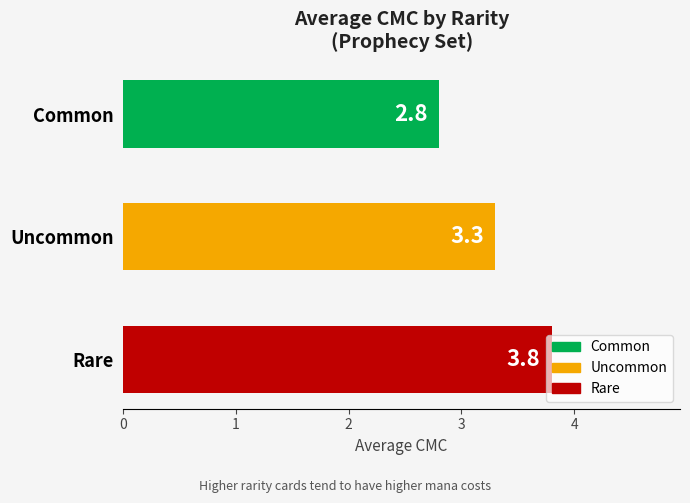

Are the bars grouped side by side (vs. stacked)?

No